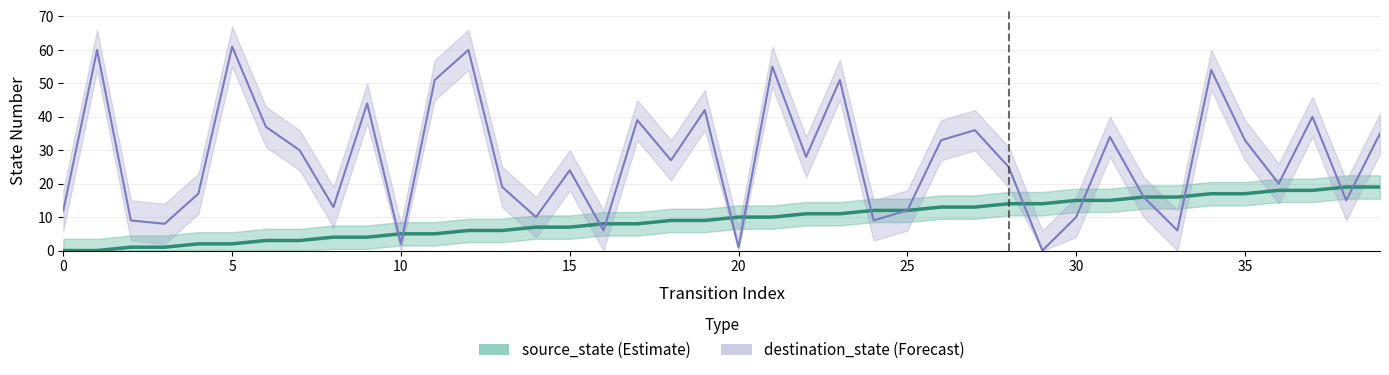

Which series has the largest total across all categories?

destination_state